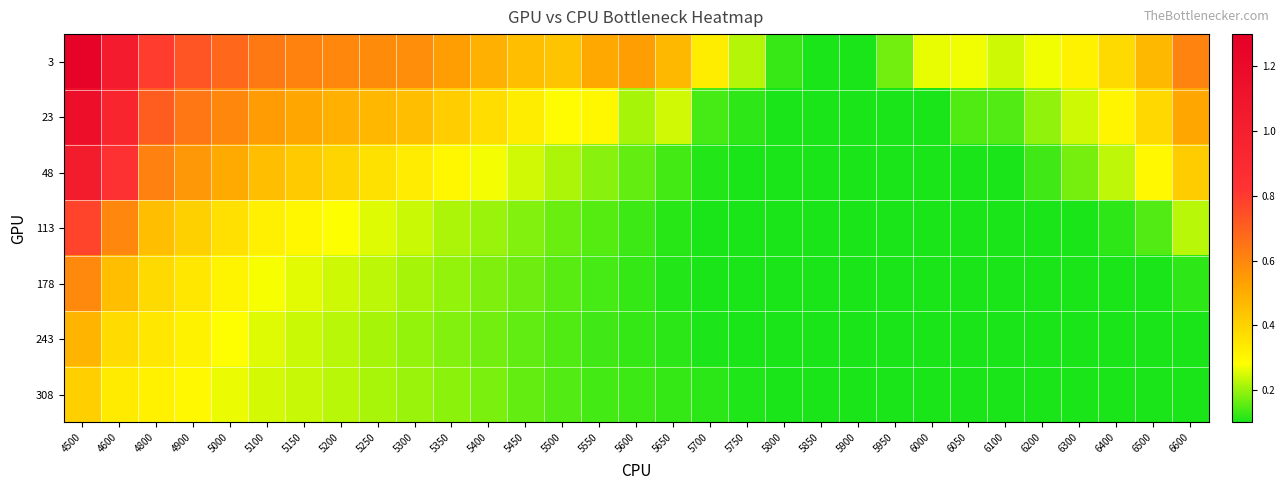

How many distinct data groups are displayed?

7